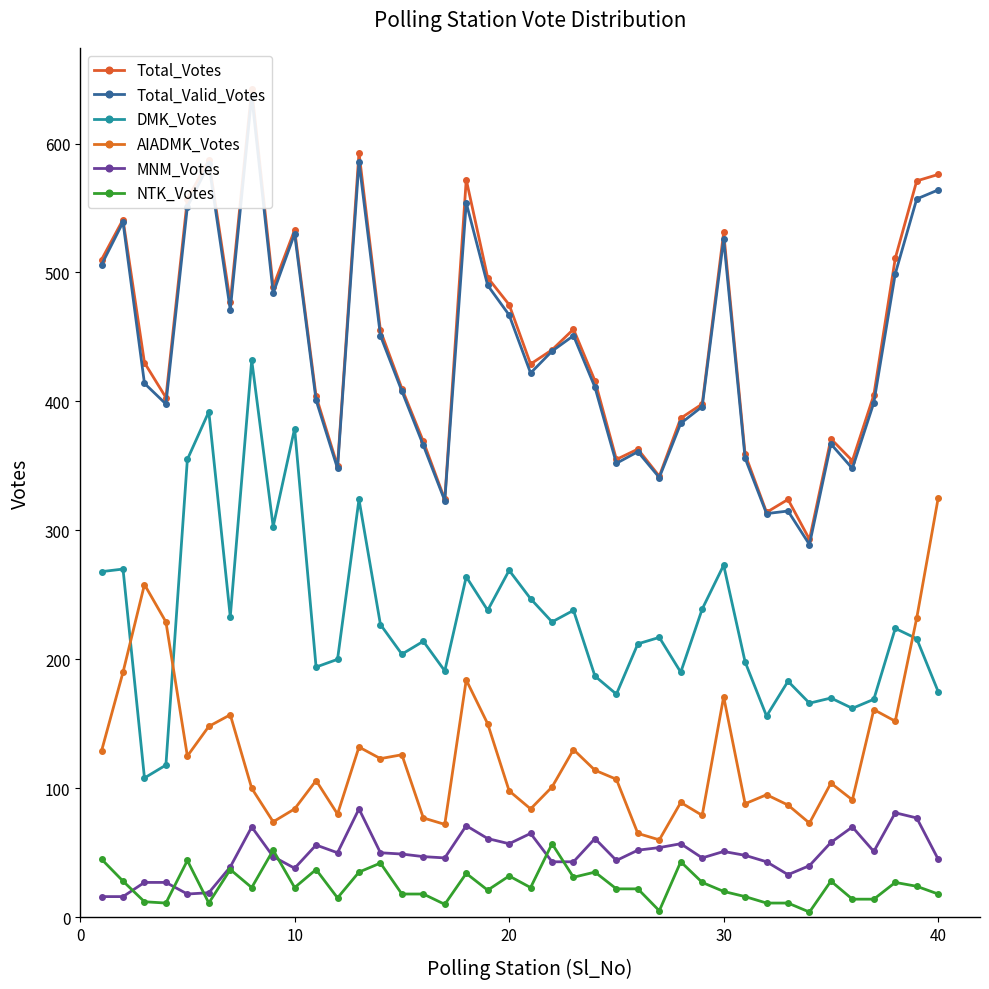

What is the difference between the second highest and minimum values in the AIADMK_Votes series?

198